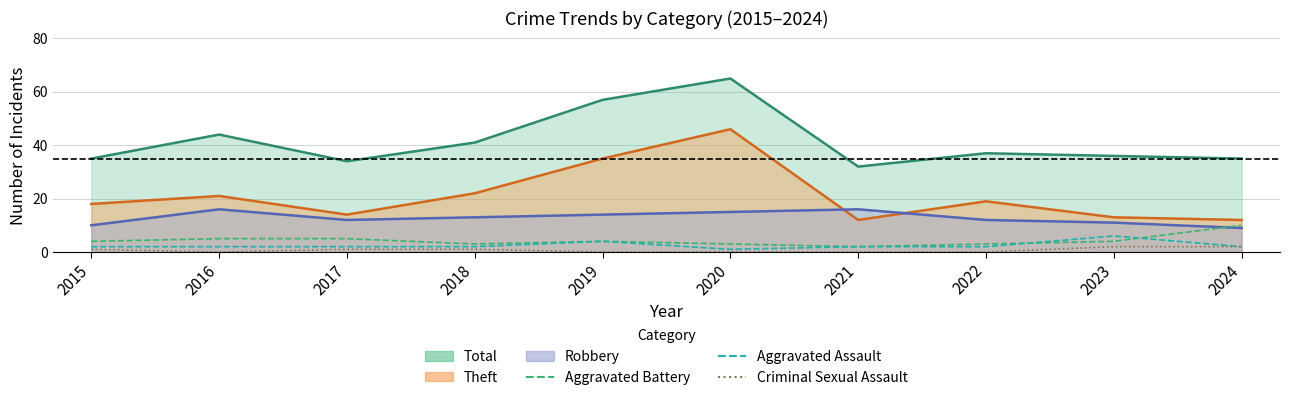

Which series has the largest range (max minus min)?

Aggravated Battery